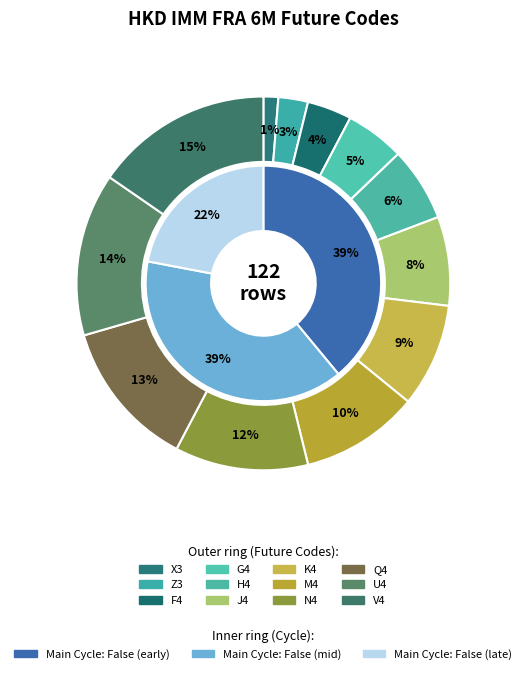

Combined, what portion of the pie is N4 and F4?

15.4%